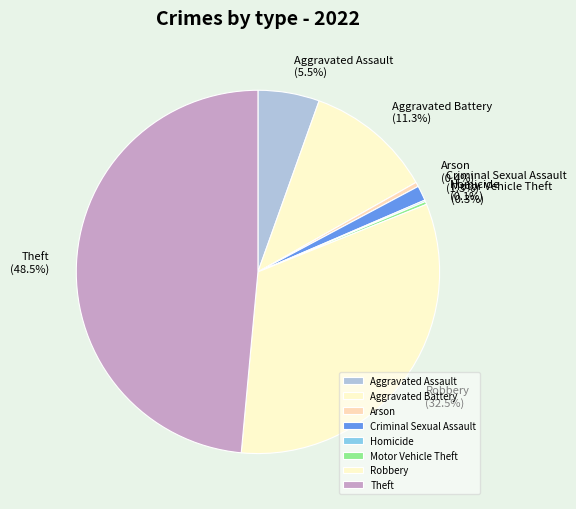

What portion of the pie excludes Aggravated Battery?

88.7%